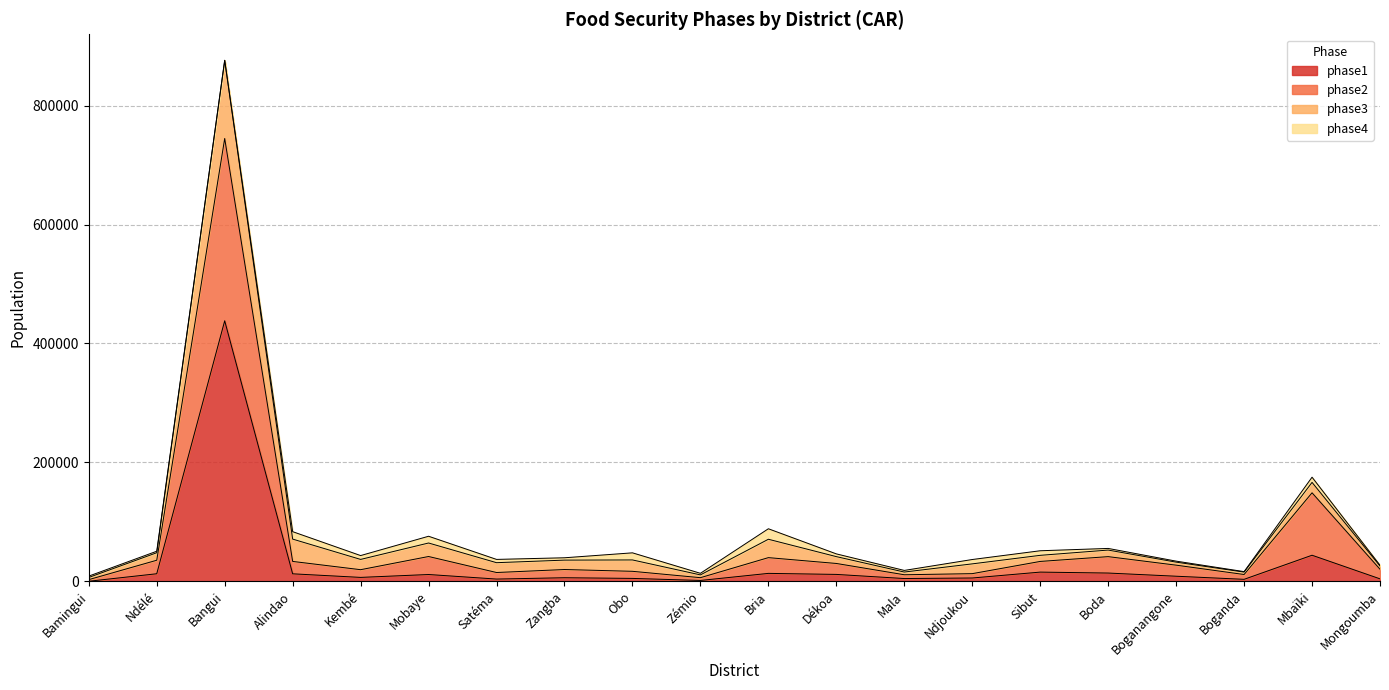

How many lines are shown in the chart?

4